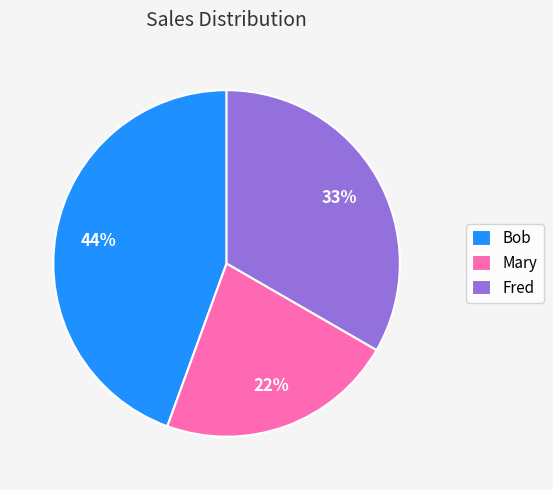

Count the number of slices in the pie.

3